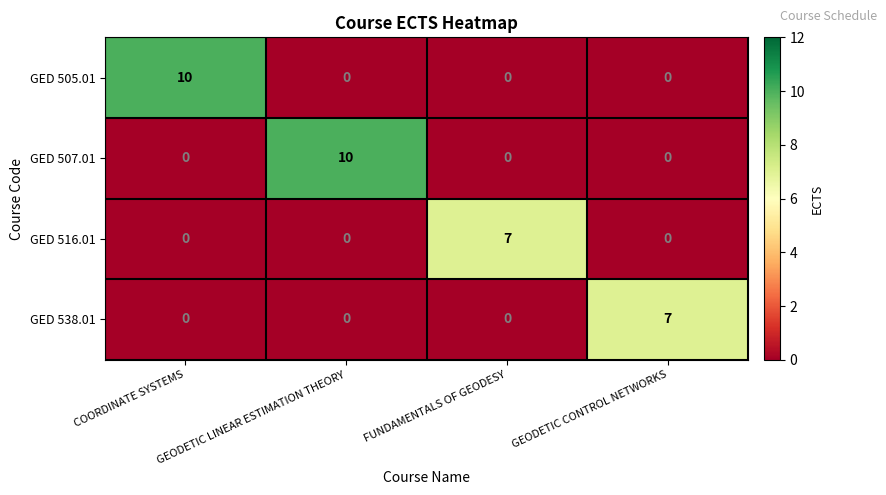

What is the difference between the maximum and minimum values in the GED 505.01 series?

10